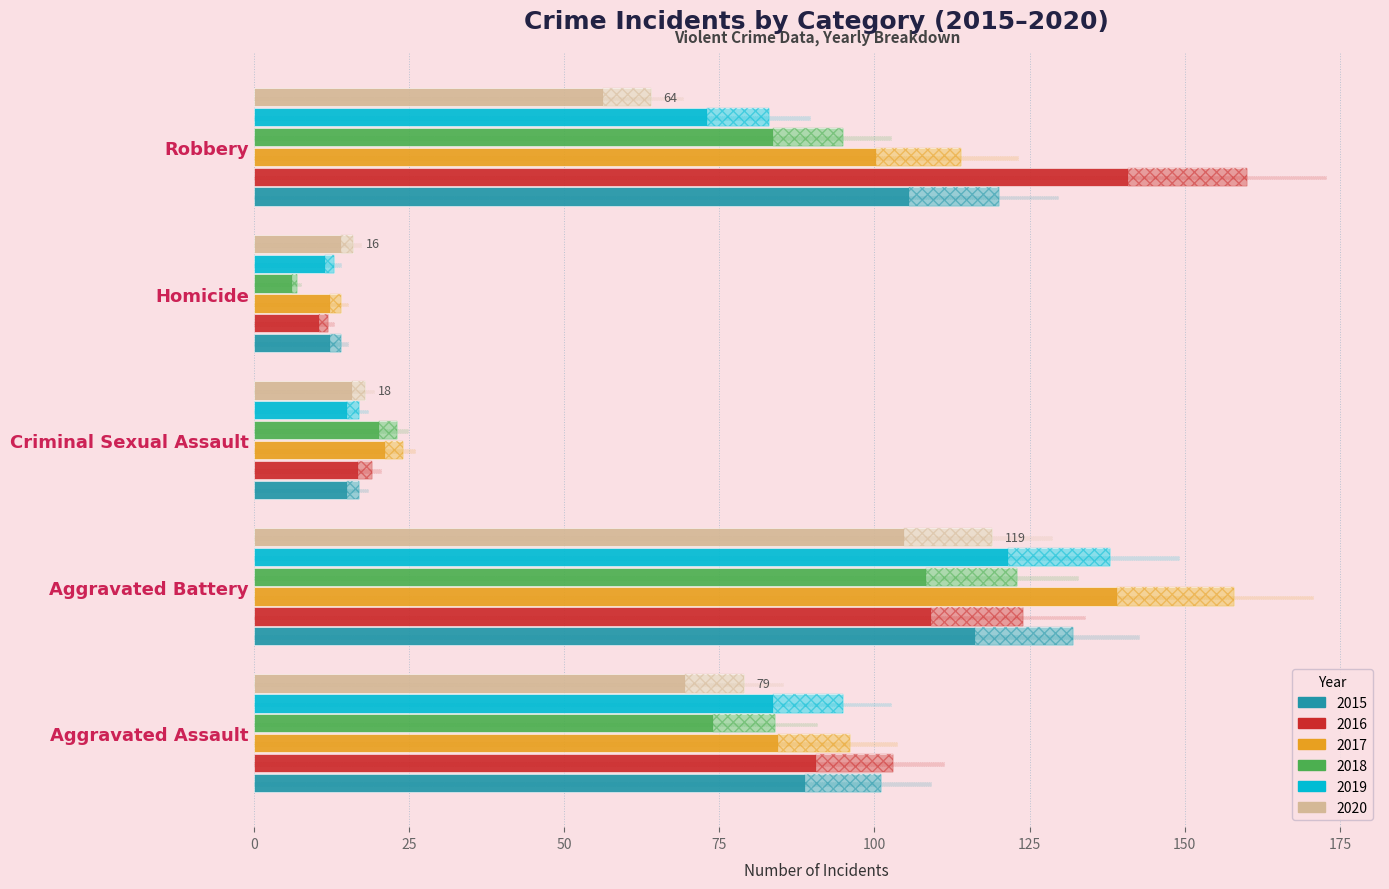

What is the value of the 2016 bar at the 1st from the left?

111.2